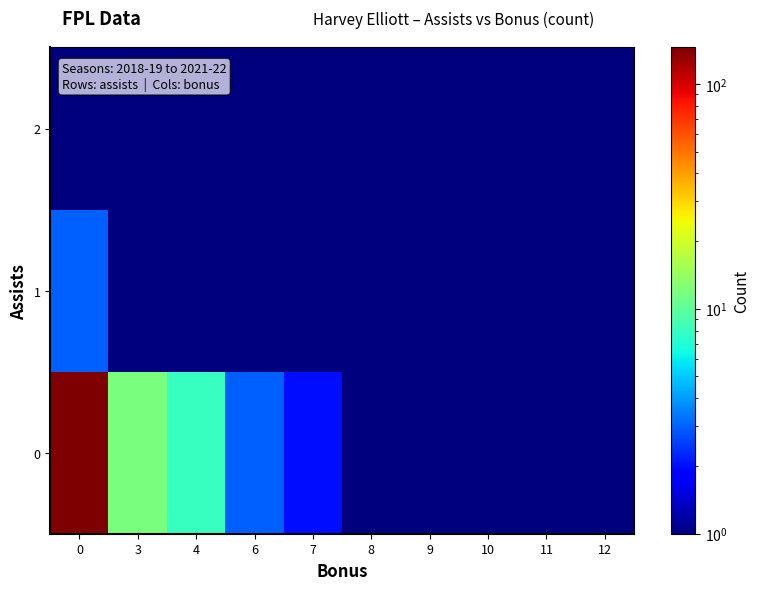

At how many categories does at least one series exceed 122?

1